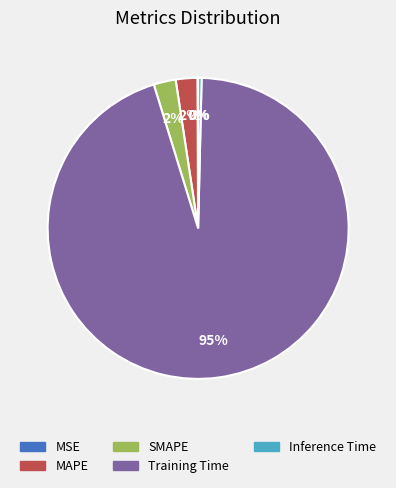

True or false: MAPE accounts for 2% of the total.

True